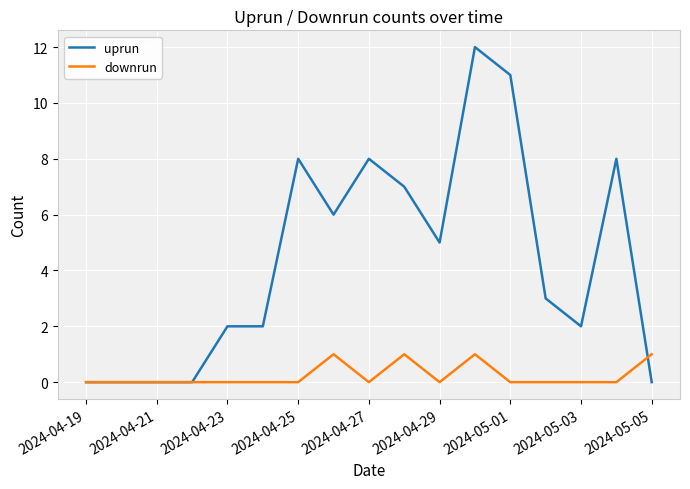

Reading left to right, what are all the values shown in this chart?

uprun: 0	0	0	0	2	2	8	6	8	7	5	12	11	3	2	8	0
downrun: 0	0	0	0	0	0	0	1	0	1	0	1	0	0	0	0	1